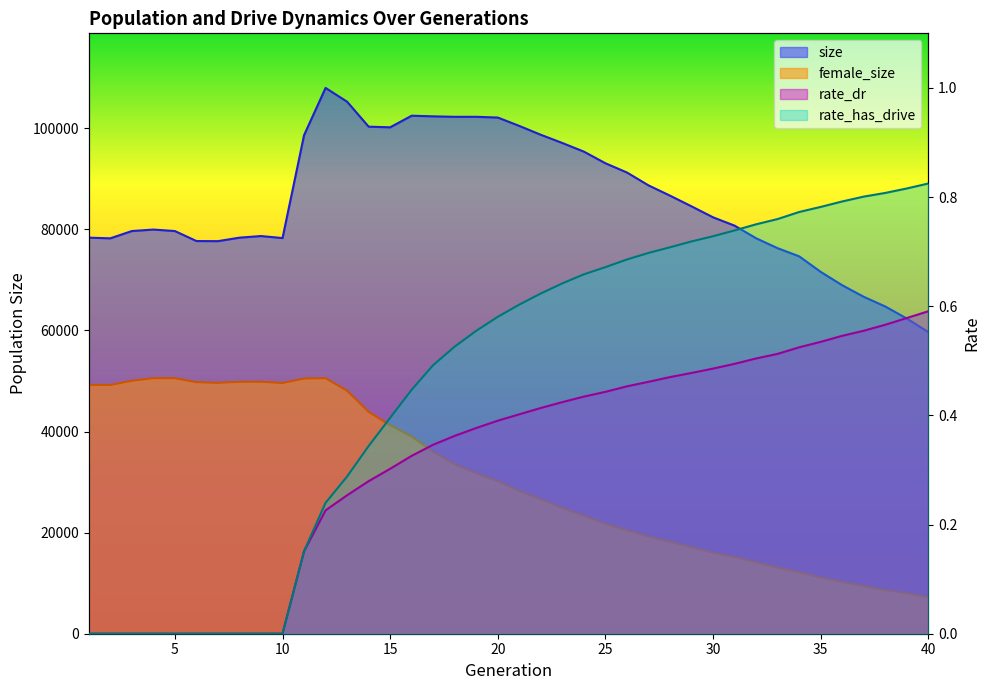

How many data points in rate_has_drive are above 0?

30